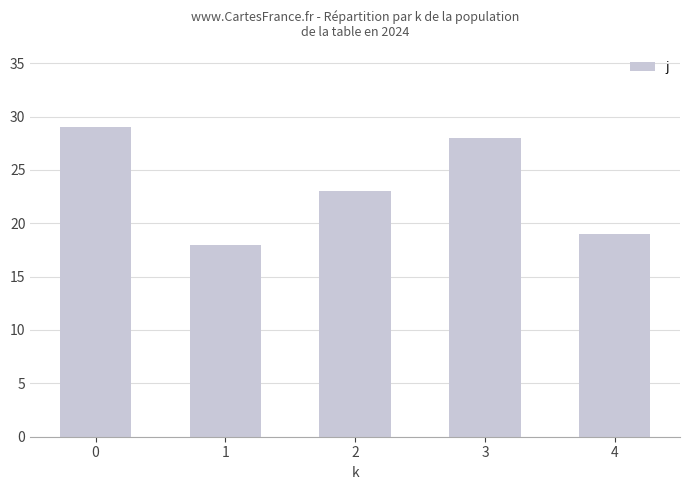

Reading right to left, list all the values displayed in this chart.

4=19	3=28	2=23	1=18	0=29